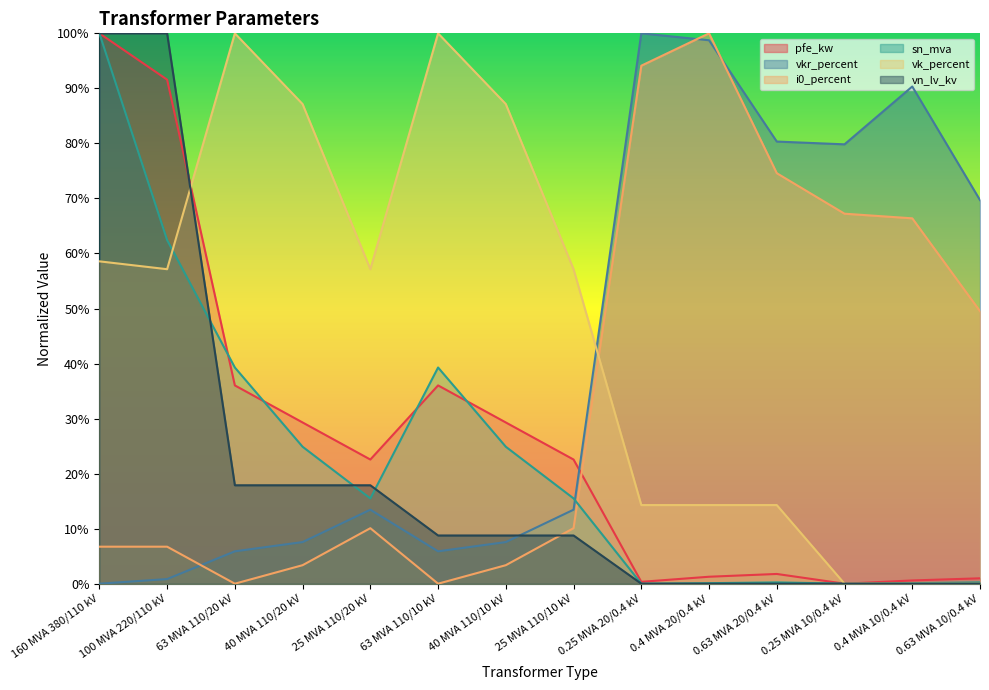

What is the difference between the highest and lowest values at 25 MVA 110/20 kV?

47.1